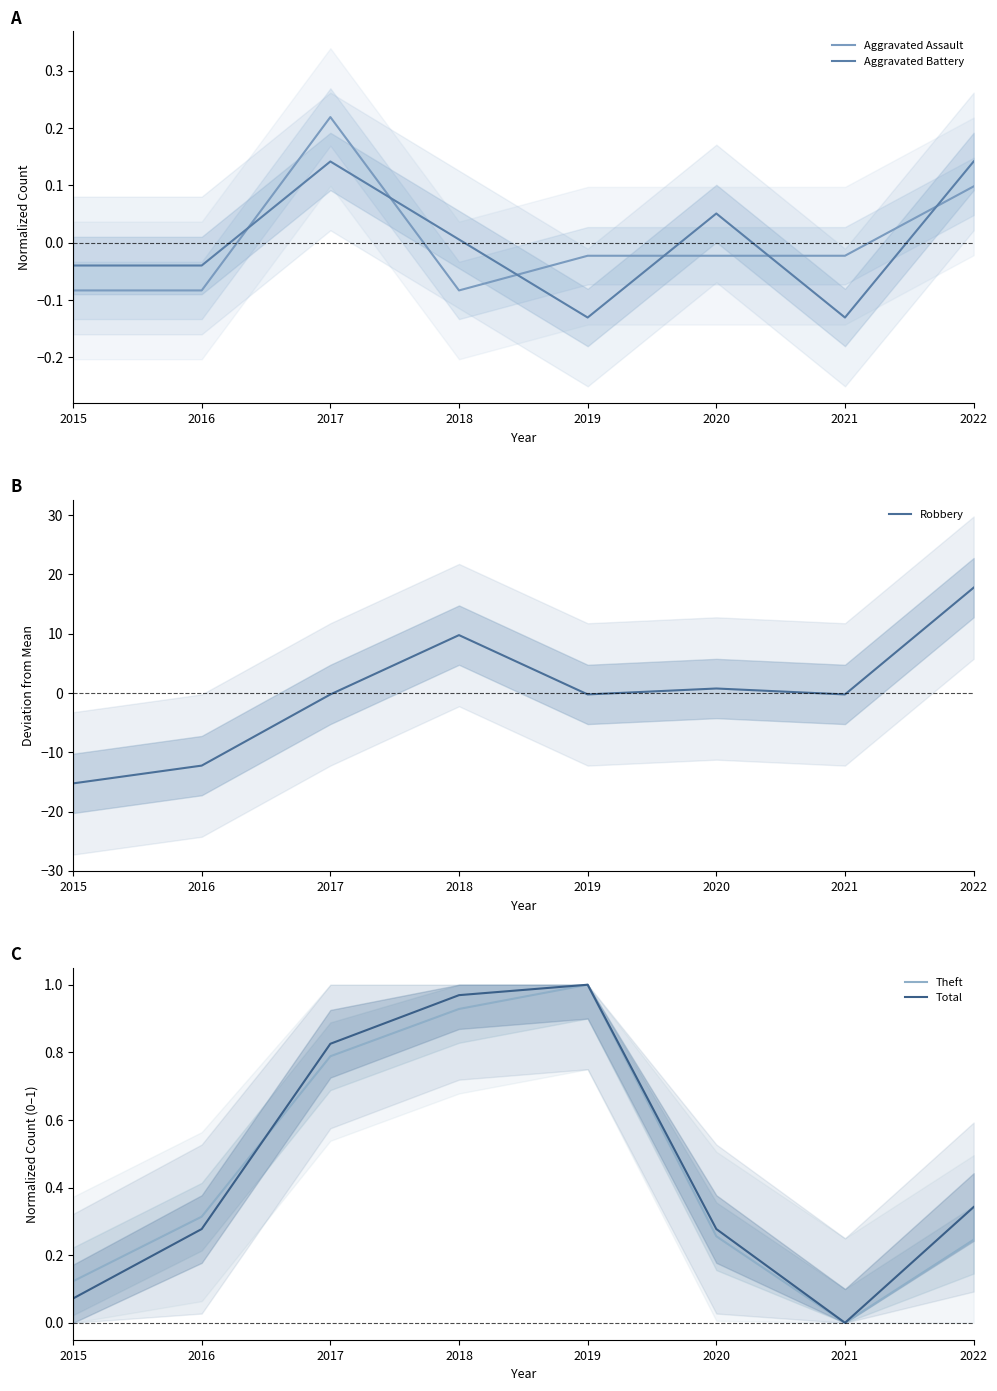

How many times do Aggravated Assault and Aggravated Battery cross each other?

6